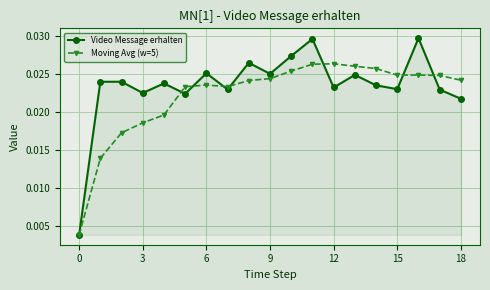

How many Video Message erhalten values are between 0 and 1?

19